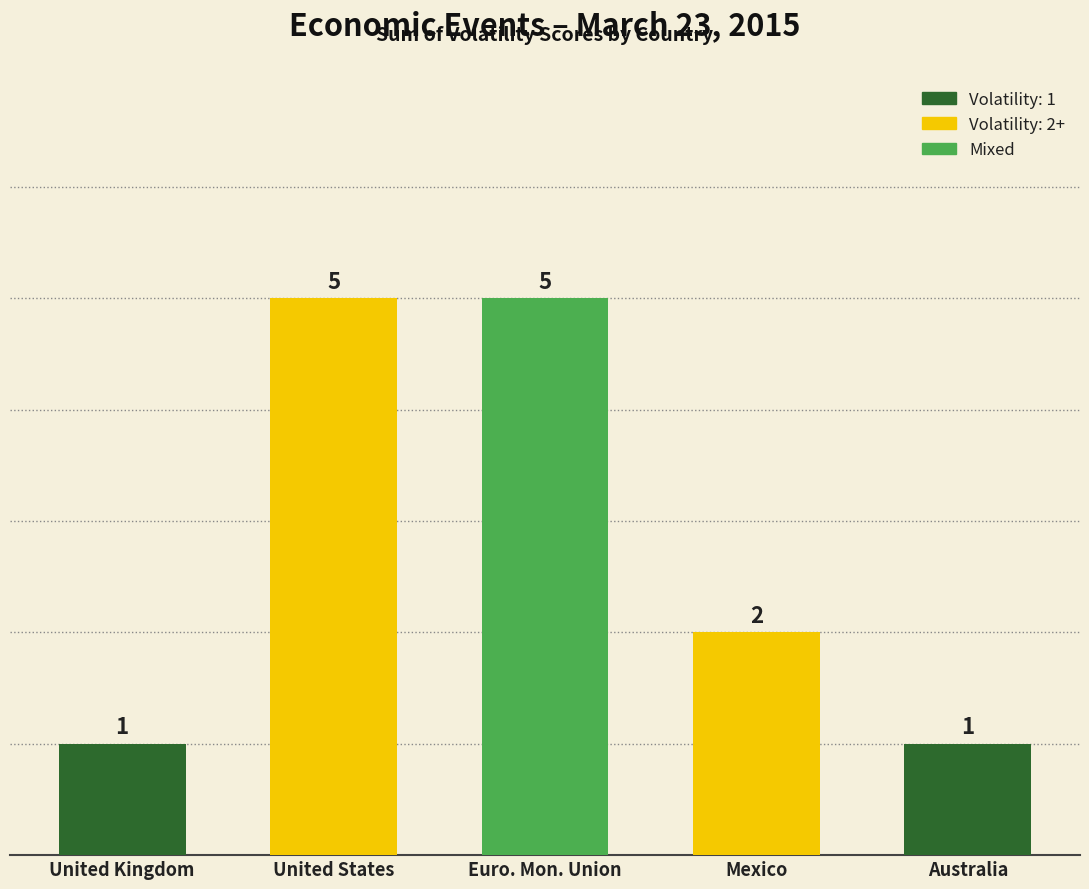

What is the difference between the maximum and second lowest values?

4